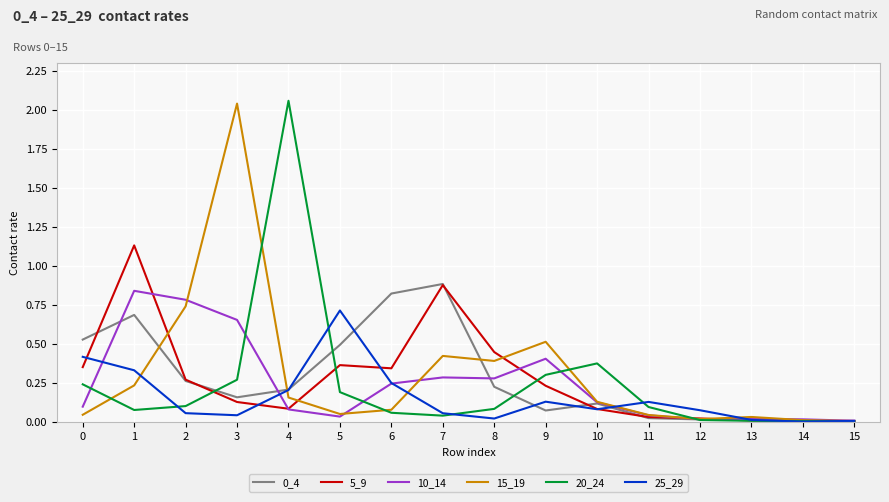

Is the value of 5_9 at 6 greater than the value of 25_29 at 8?

Yes